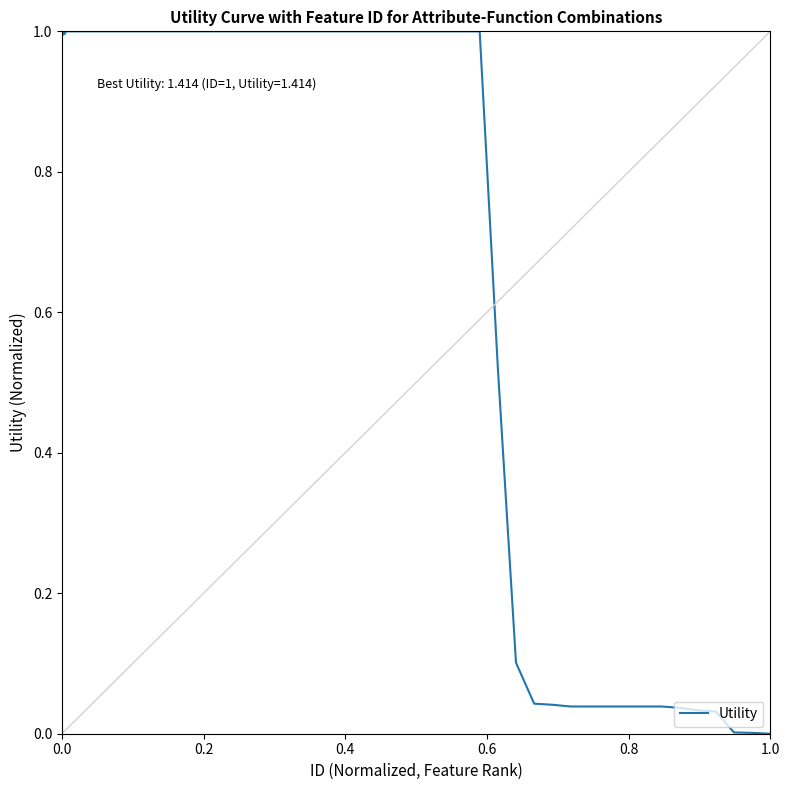

What is the greatest value displayed?

1.0